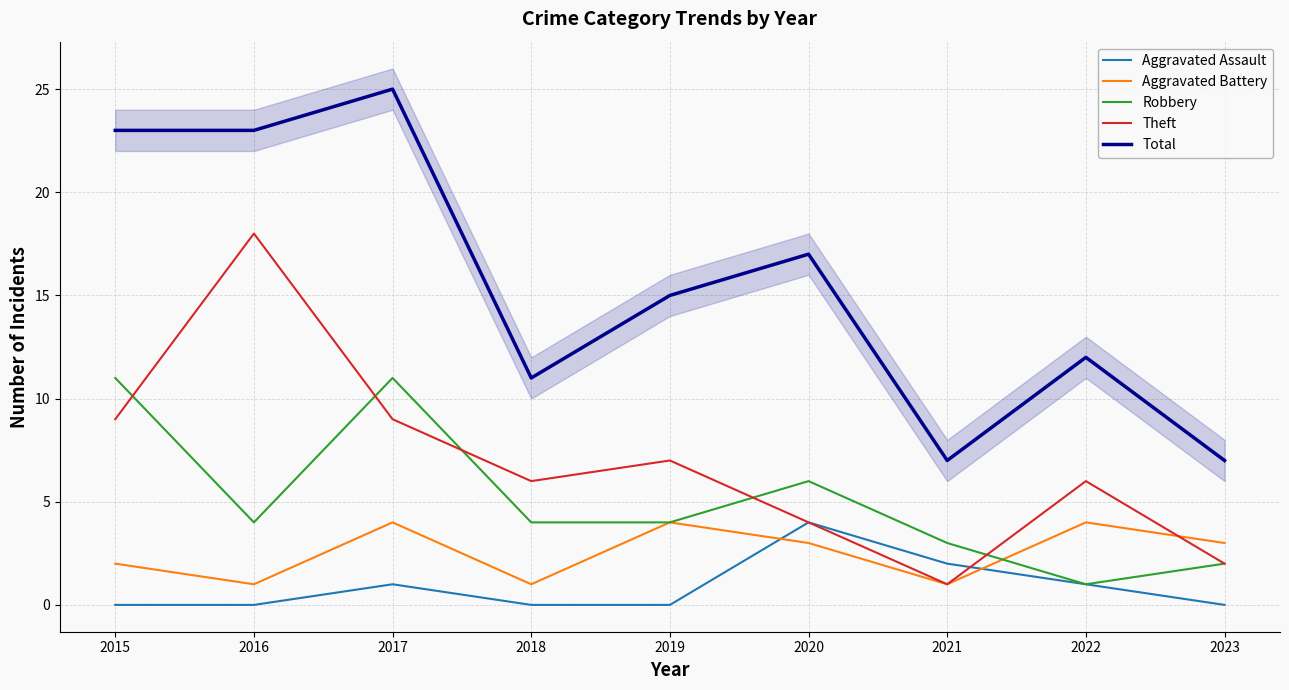

What is the maximum value shown in the chart?

25